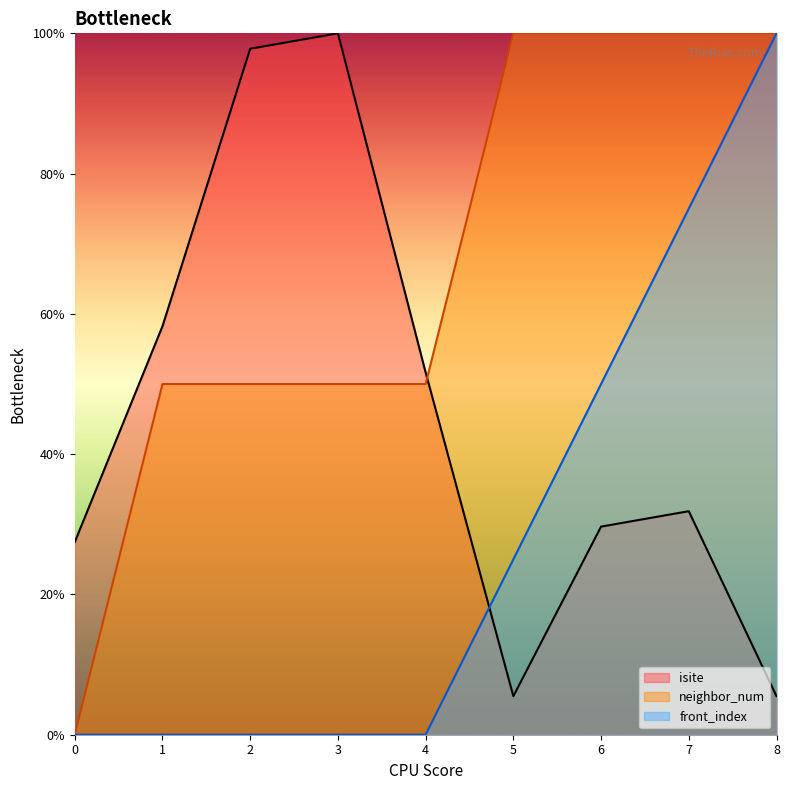

What is the sum of the isite values at 5 and 1?

63.7